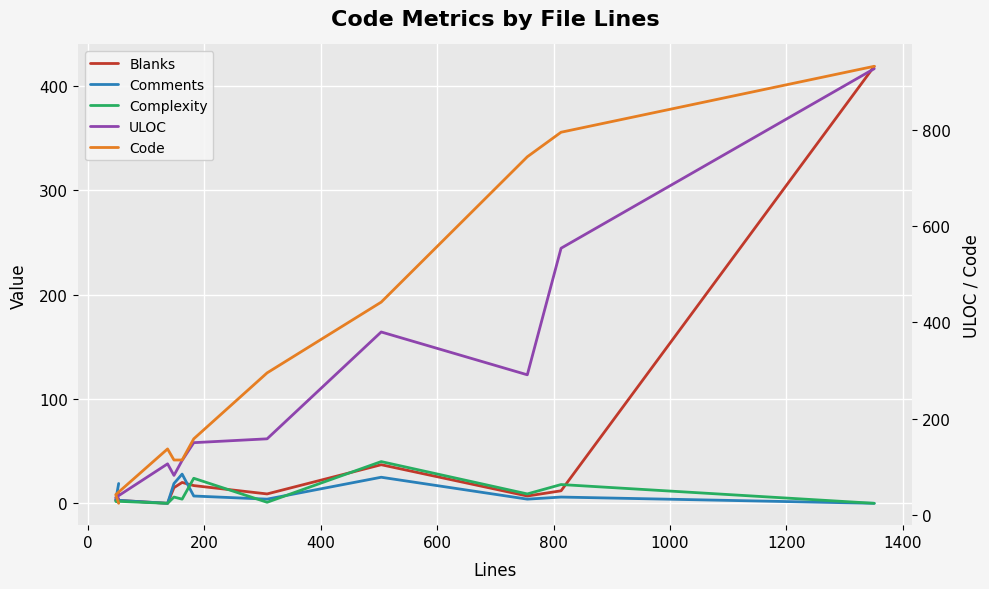

Reading right to left, transcribe all the data shown in this chart.

Blanks: 419	12	7	37	9	17	20	15	0	3	10
Comments: 0	6	4	25	4	7	28	19	0	3	19
Complexity: 0	18	9	40	1	24	4	6	0	2	1
ULOC: 927	554	291	380	158	150	113	82	106	36	34
Code: 932	795	744	442	295	158	114	114	137	42	24